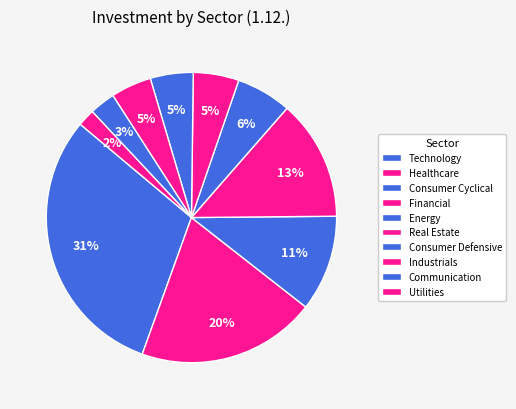

To the nearest percent, what portion does Consumer Defensive represent?

5%